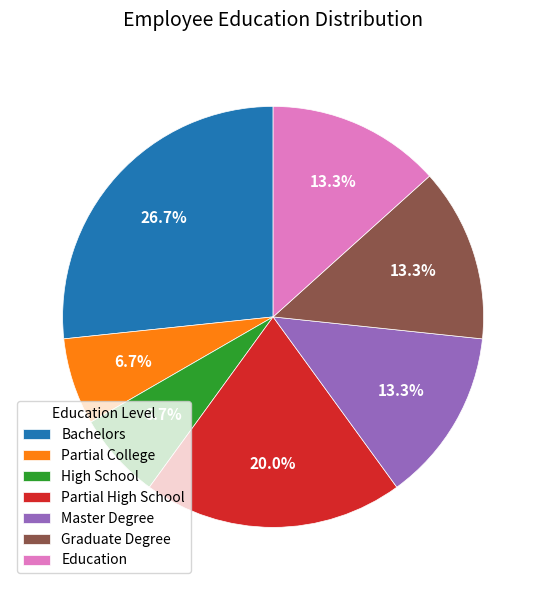

What portion of the pie excludes Partial High School?

80.0%